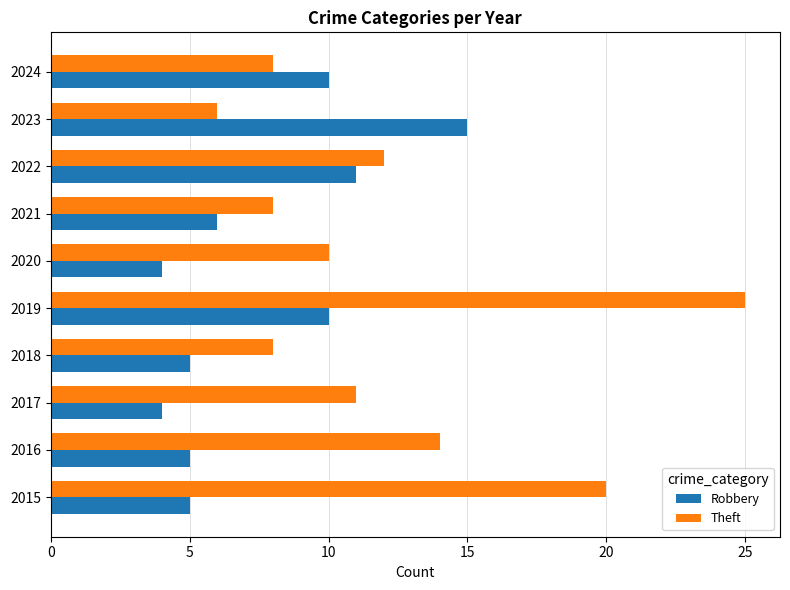

What is the minimum value for Robbery?

4